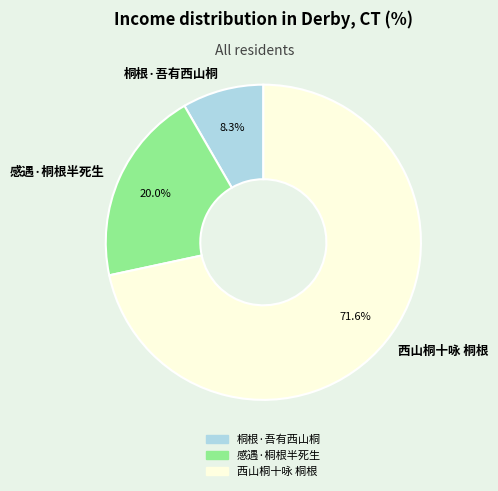

What percentage is NOT represented by 感遇·桐根半死生?

80.0%